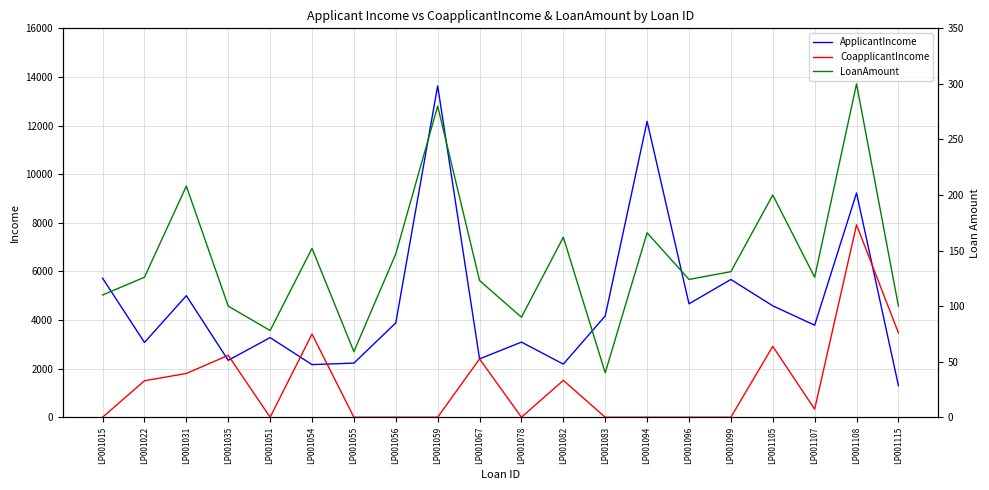

At which category does CoapplicantIncome reach its first local peak?

LP001035